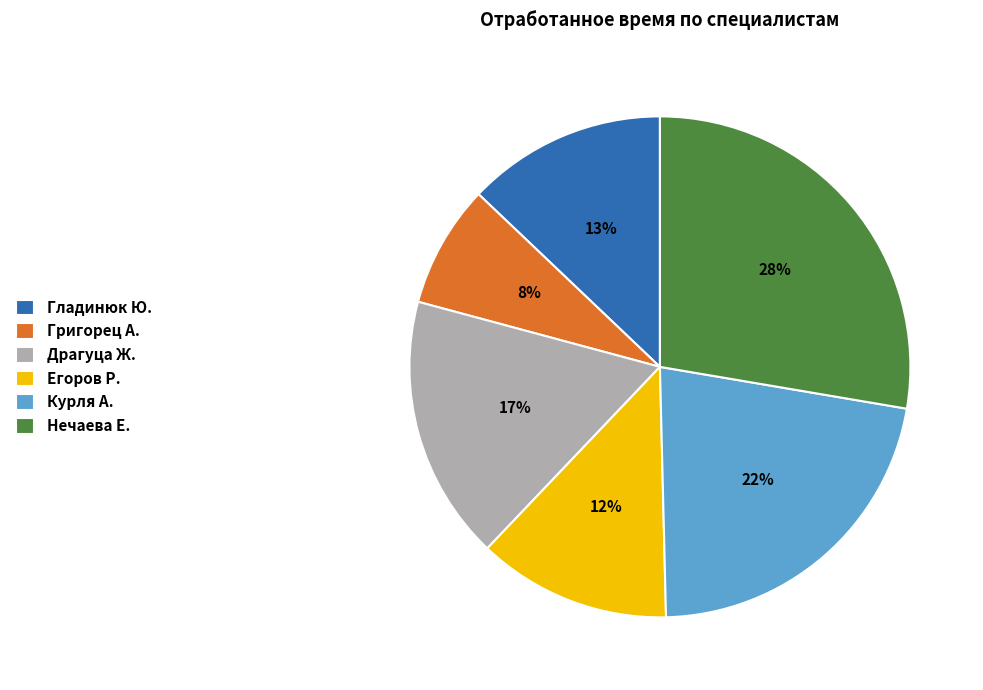

Do Егоров Р. and Григорец А. together represent more than half of the pie?

No